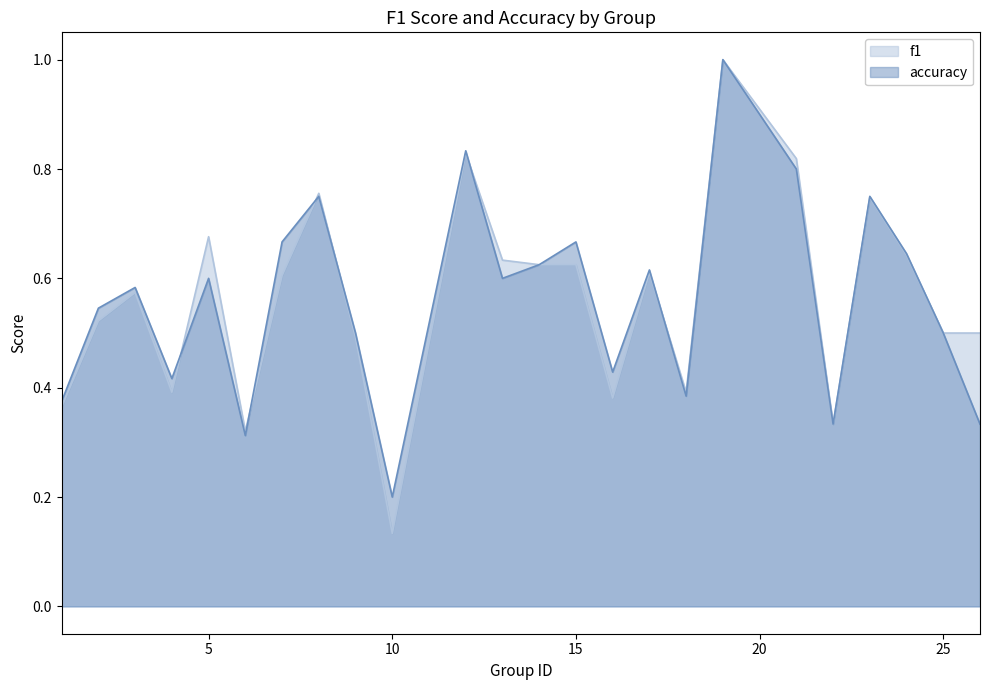

What is the value of the f1 point at the 10th from the left?

0.1